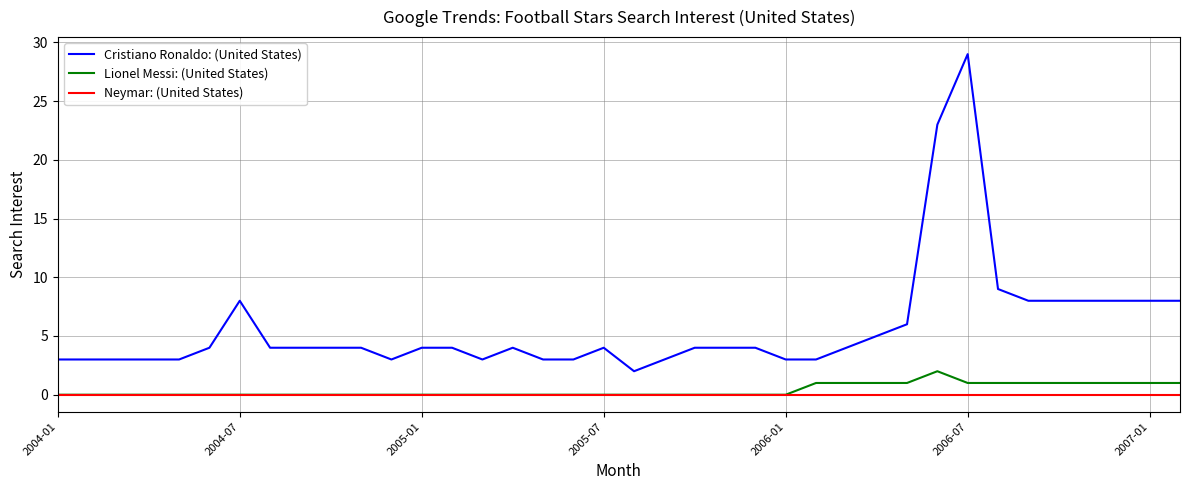

List the series in order of their peak value, lowest first.

Neymar: (United States), Lionel Messi: (United States), Cristiano Ronaldo: (United States)